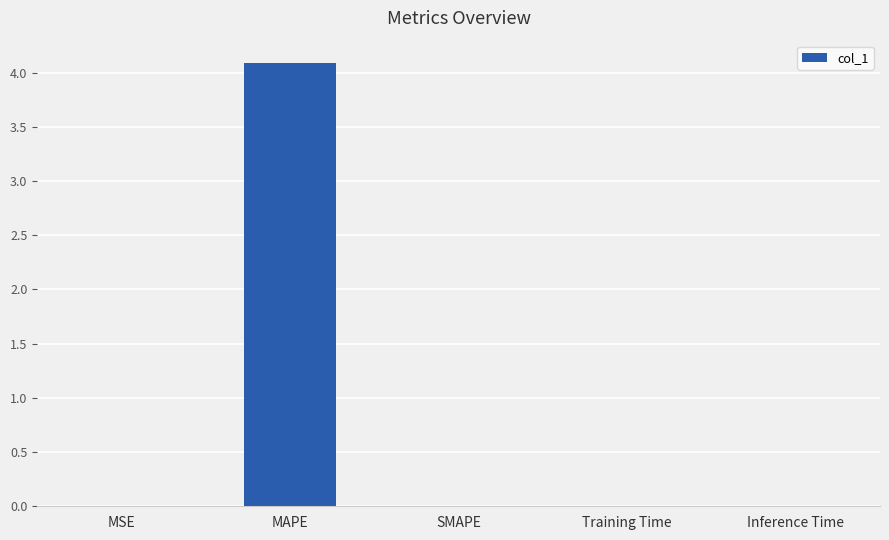

Which has a higher value, MAPE or MSE?

MAPE